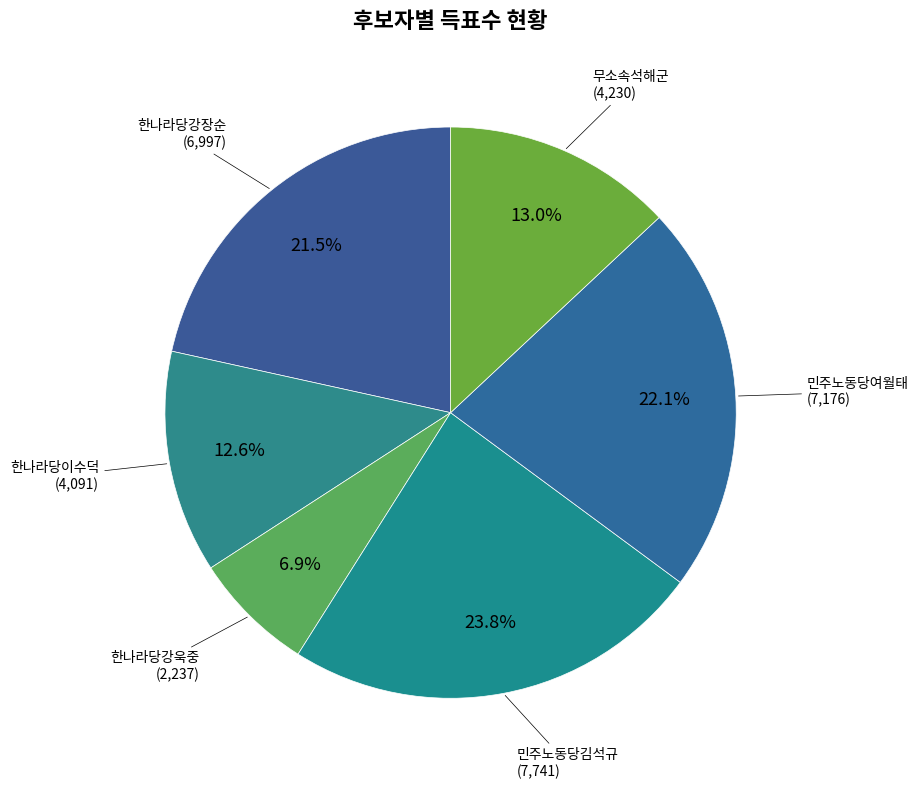

To the nearest percent, what is the combined percentage of 한나라당강장순 and 민주노동당여월태?

44%